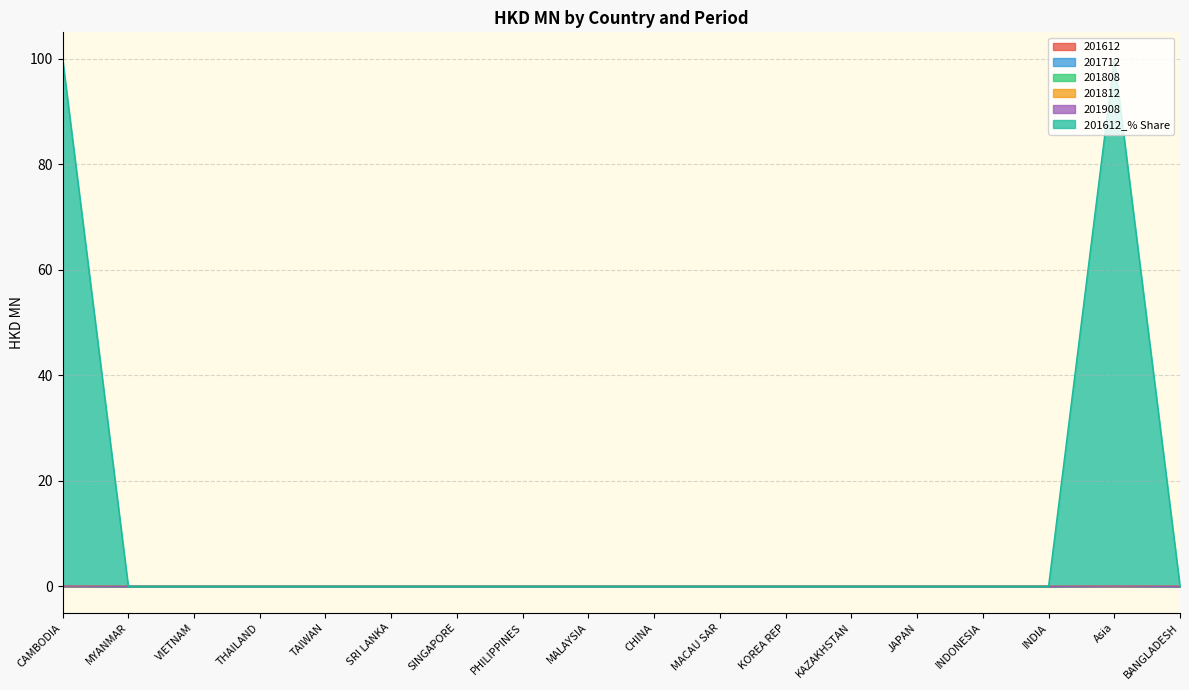

What are all the series names shown in the legend?

201612, 201712, 201808, 201812, 201908, 201612_% Share